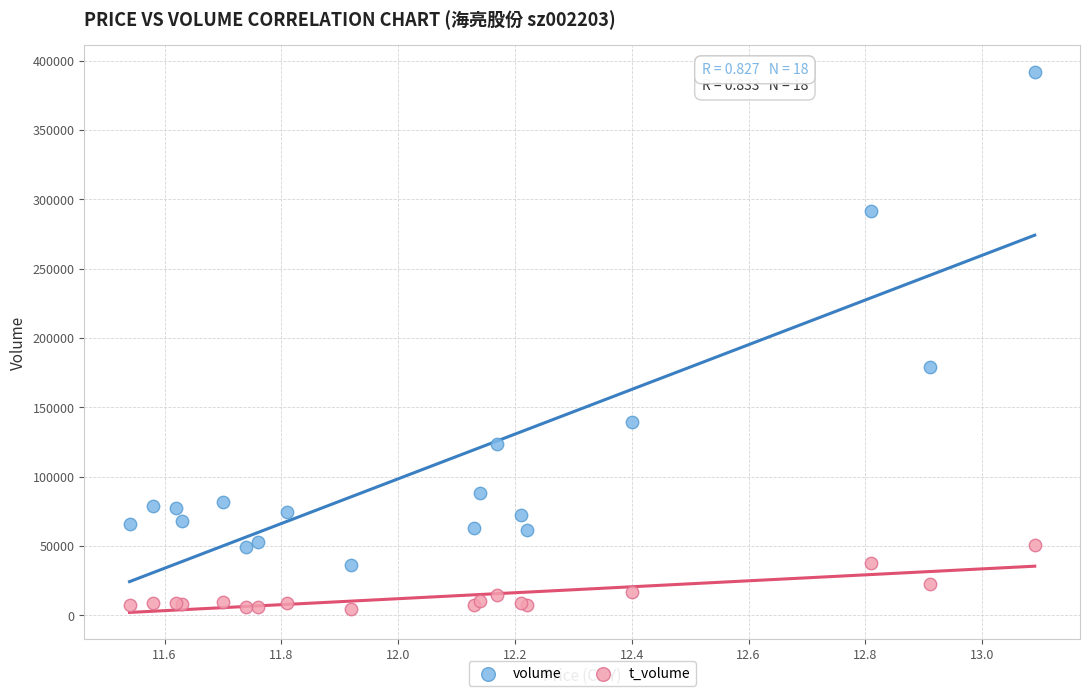

What are all the series names shown in the legend?

volume, t_volume